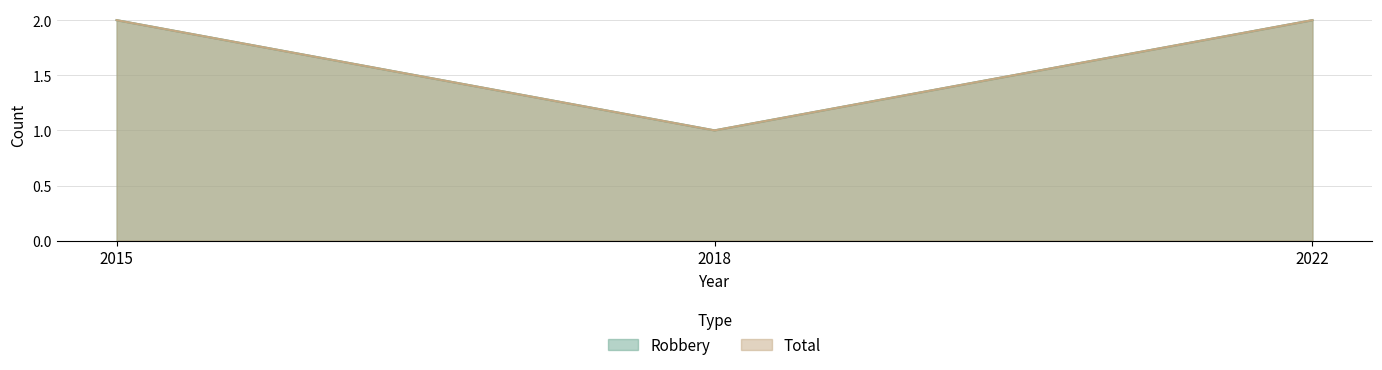

List the series in order of their peak value, lowest first.

Robbery, Total